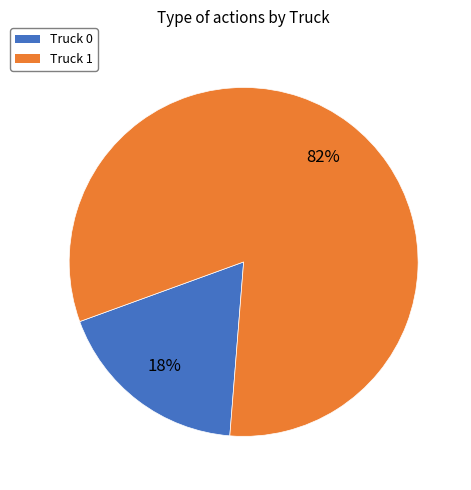

Which category has the biggest portion of the pie?

Truck 1